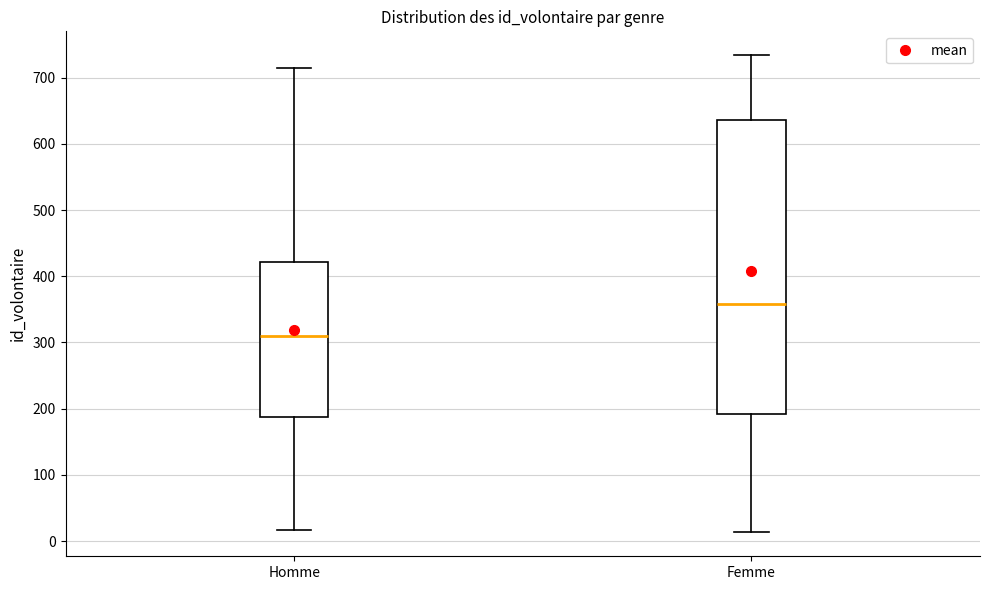

Reading left to right, read every box against the y-axis: the position of its median line, the range the box covers, and the ends of its whiskers. The values are not printed on the chart, so give them approximately, as read against the axis.

Homme: median 310, box 190 to 420, whiskers 20 to 720
Femme: median 360, box 190 to 640, whiskers 10 to 730